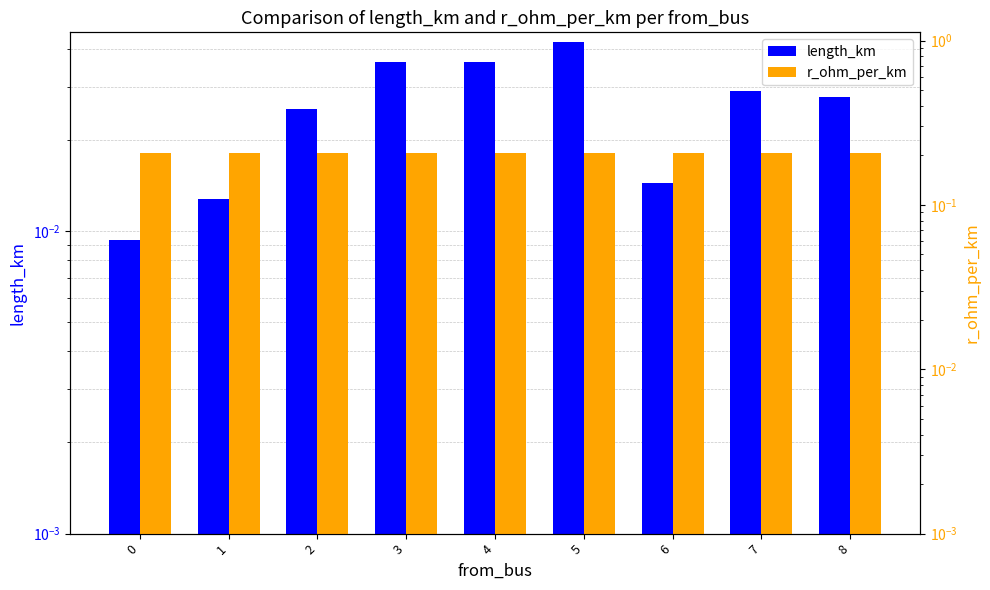

Does the chart contain any negative values?

No